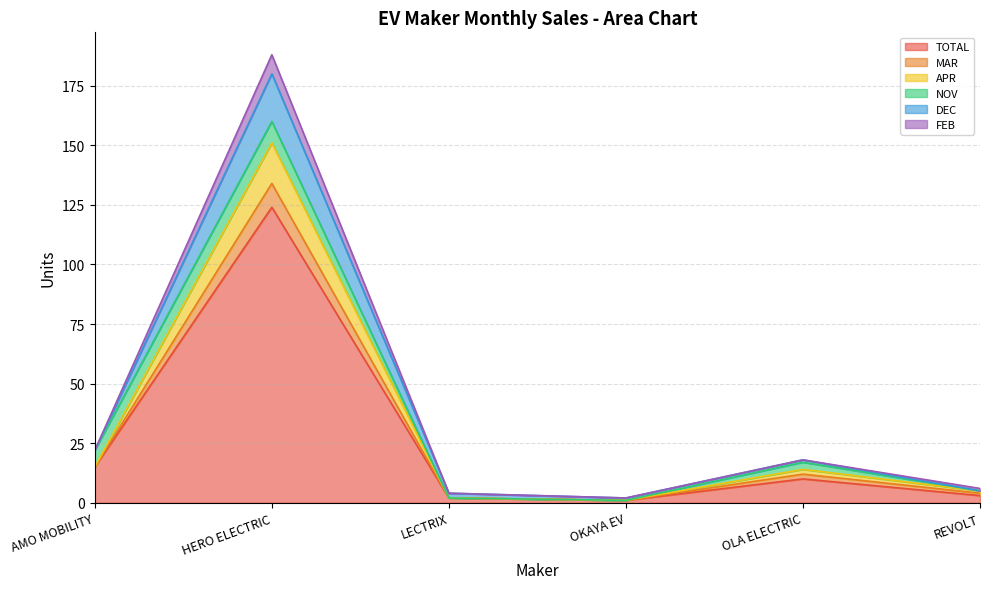

What are all the series names shown in the legend?

TOTAL, MAR, APR, NOV, DEC, FEB